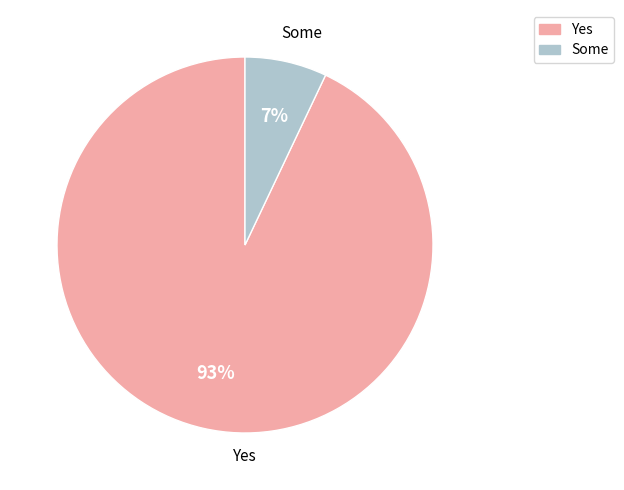

How many segments does this pie chart have?

2